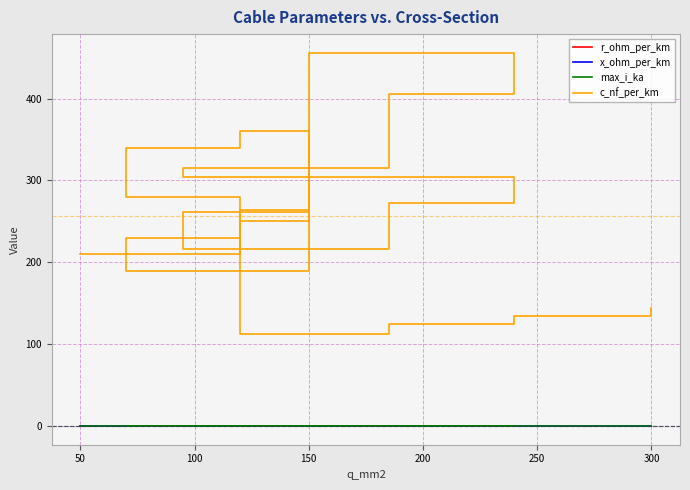

What are all the series names shown in the legend?

r_ohm_per_km, x_ohm_per_km, max_i_ka, c_nf_per_km